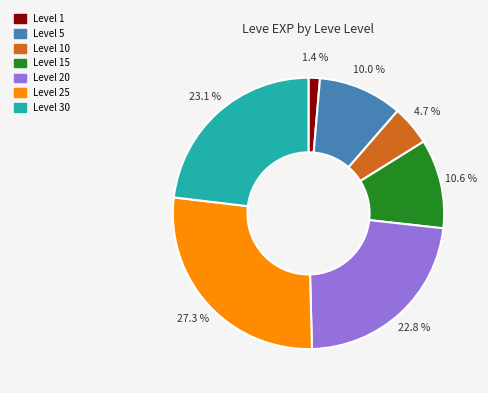

Does any single category account for the majority?

No